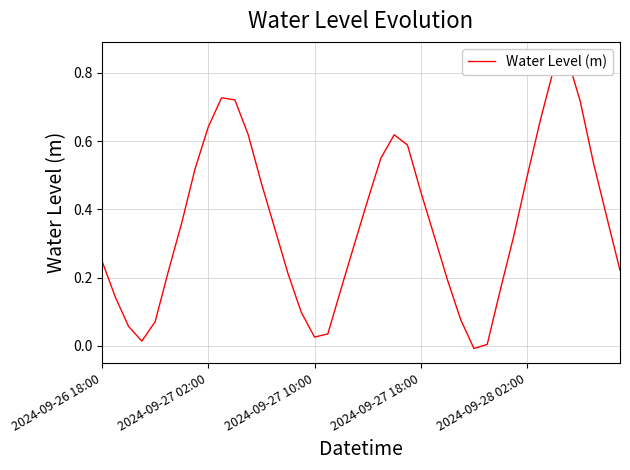

How many values are below zero?

1